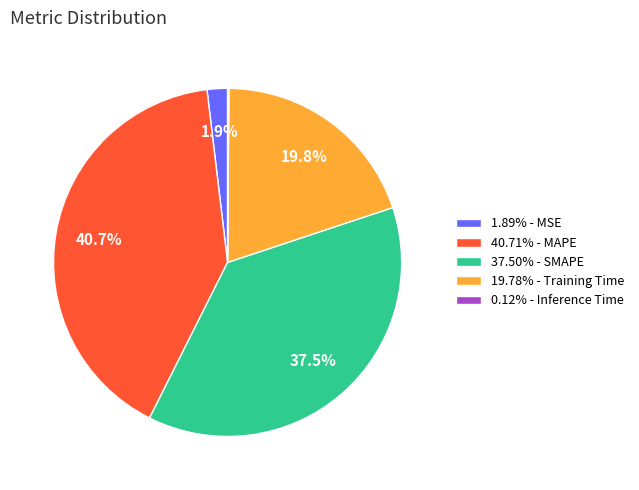

How much of the chart is everything except 19.78% - Training Time?

80.2%